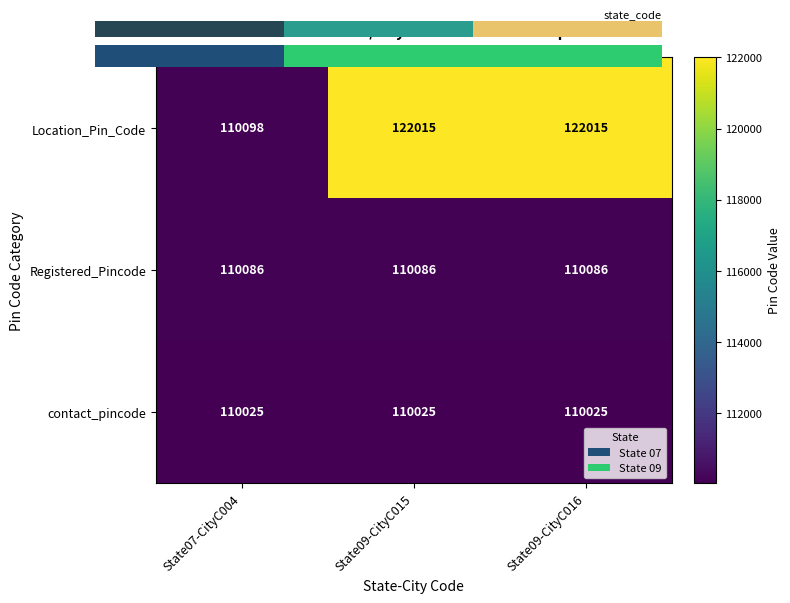

At how many categories does at least one series exceed 115969?

2